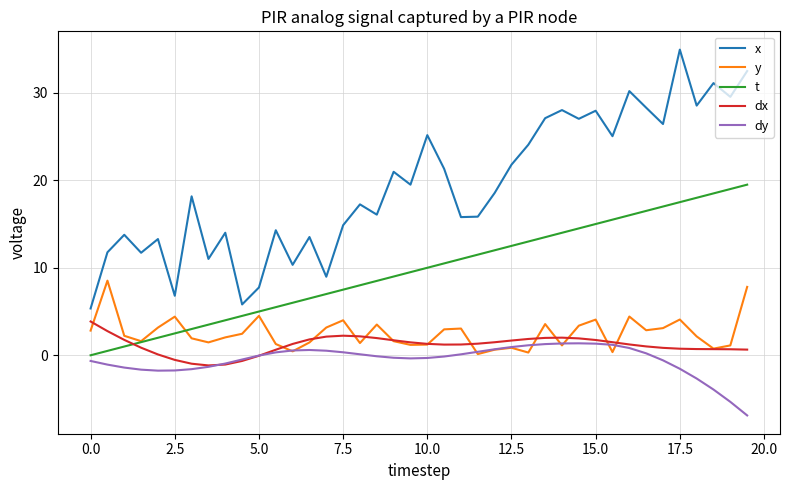

Which series has the largest total across all categories?

x